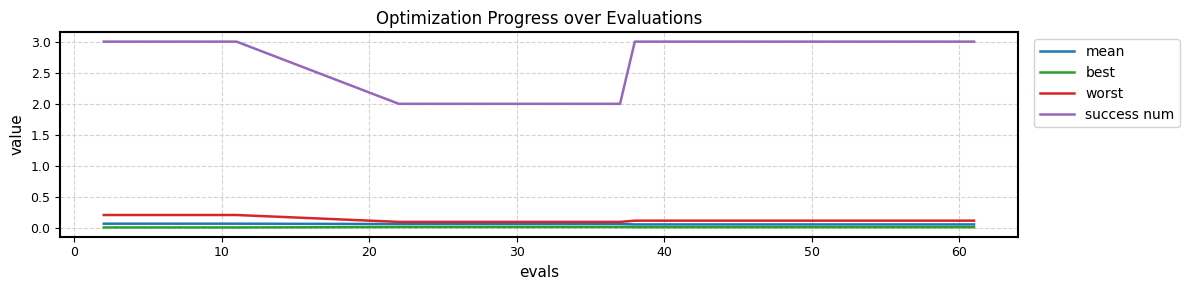

What are all the series names shown in the legend?

mean, best, worst, success num